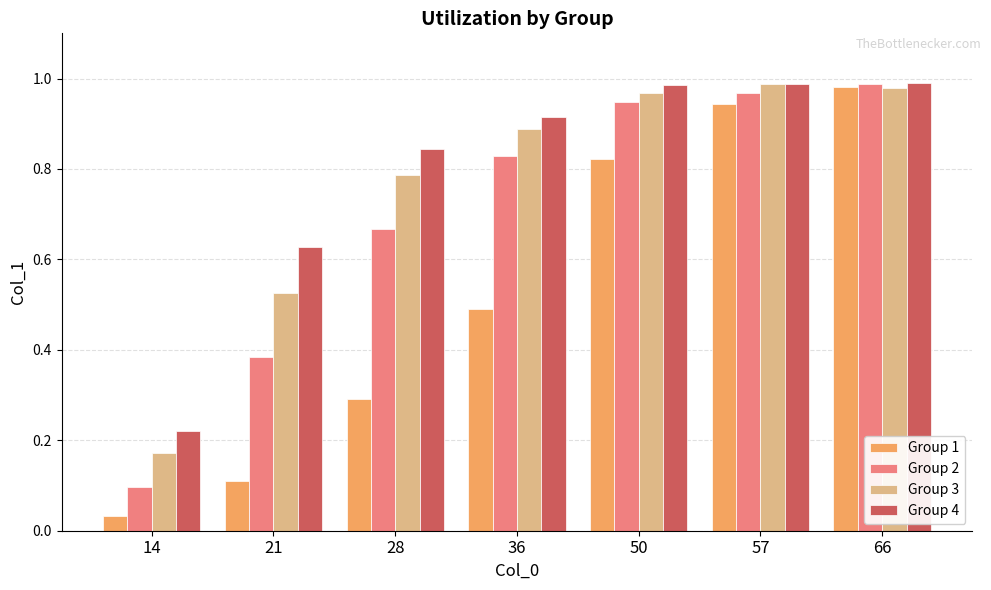

What is the sum of all Group 2 values?

4.9